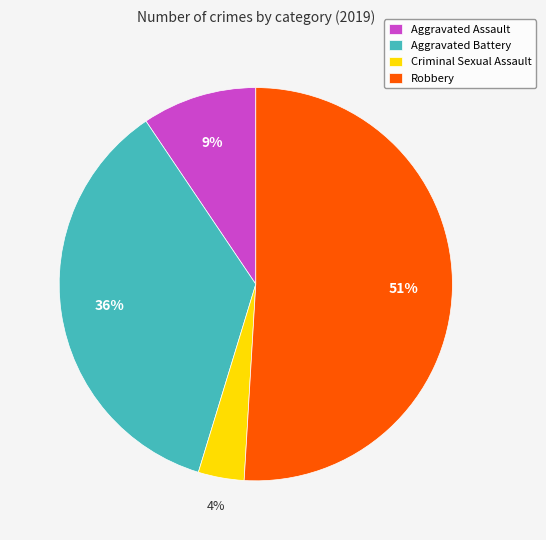

What is the largest slice in the pie chart?

Robbery